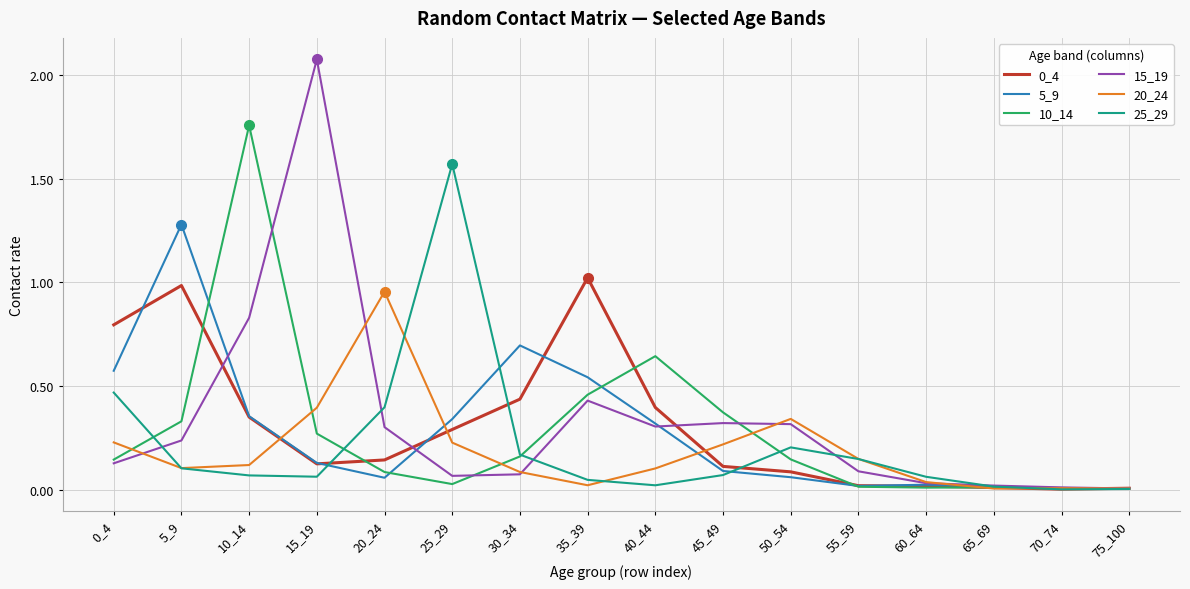

What is the difference between the highest and lowest values at 0_4?

0.7